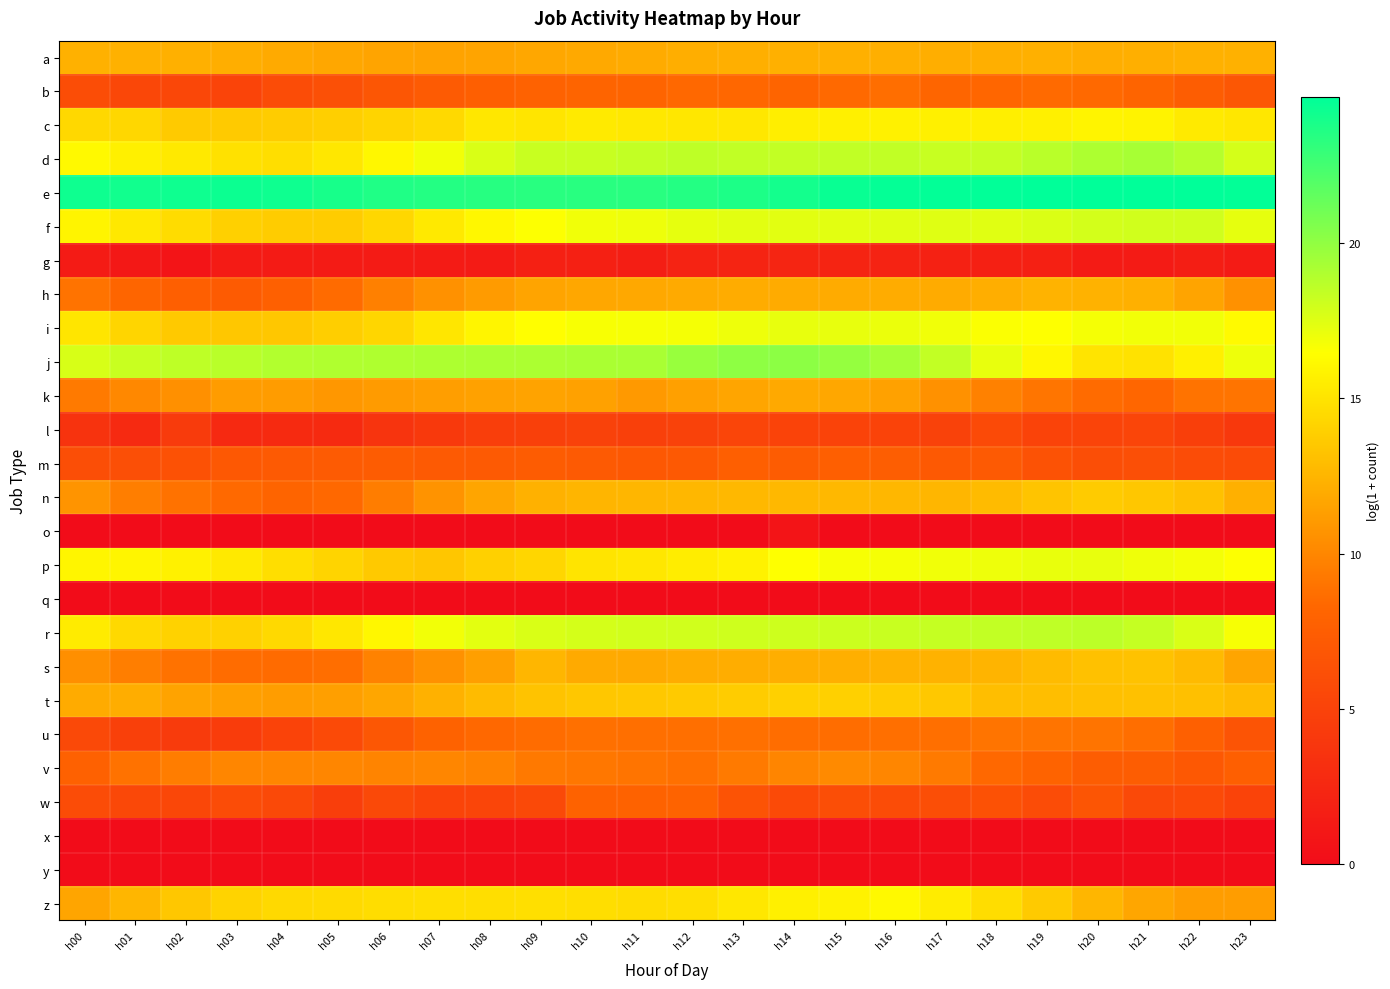

Reading left to right, transcribe all the data shown in this chart.

a: h00=12.3	h01=12.3	h02=12.2	h03=12.1	h04=11.9	h05=11.8	h06=11.6	h07=11.6	h08=11.6	h09=11.7	h10=11.8	h11=12.0	h12=12.1	h13=12.2	h14=12.2	h15=12.2	h16=12.2	h17=12.1	h18=12.2	h19=12.2	h20=12.1	h21=12.2	h22=12.3	h23=12.3
b: h00=6.0	h01=5.4	h02=5.4	h03=5.2	h04=5.9	h05=6.3	h06=6.8	h07=7.3	h08=7.6	h09=7.9	h10=8.1	h11=8.1	h12=8.4	h13=8.3	h14=8.1	h15=8.4	h16=8.7	h17=8.2	h18=8.3	h19=8.5	h20=8.4	h21=8.1	h22=7.5	h23=6.9
c: h00=14.4	h01=14.3	h02=13.6	h03=13.6	h04=13.7	h05=13.9	h06=14.1	h07=14.5	h08=15.2	h09=15.1	h10=15.4	h11=15.3	h12=15.2	h13=15.2	h14=15.5	h15=15.7	h16=15.7	h17=15.7	h18=15.6	h19=15.7	h20=15.9	h21=15.8	h22=15.4	h23=15.2
d: h00=16.1	h01=15.7	h02=15.3	h03=14.9	h04=14.7	h05=15.2	h06=16.0	h07=16.8	h08=17.7	h09=18.2	h10=18.2	h11=18.4	h12=18.6	h13=18.5	h14=18.4	h15=18.4	h16=18.5	h17=18.3	h18=18.3	h19=18.7	h20=19.1	h21=19.3	h22=18.8	h23=17.8
e: h00=24.2	h01=24.1	h02=24.2	h03=24.3	h04=24.2	h05=23.9	h06=23.7	h07=23.5	h08=23.4	h09=23.4	h10=23.4	h11=23.4	h12=23.5	h13=23.8	h14=24.1	h15=24.4	h16=24.5	h17=24.6	h18=24.6	h19=24.7	h20=24.7	h21=24.7	h22=24.7	h23=24.6
f: h00=15.9	h01=15.3	h02=14.6	h03=14.0	h04=13.8	h05=13.7	h06=14.4	h07=15.3	h08=16.0	h09=16.5	h10=16.9	h11=17.0	h12=17.2	h13=17.4	h14=17.4	h15=17.4	h16=17.5	h17=17.5	h18=17.4	h19=17.6	h20=17.9	h21=18.0	h22=18.0	h23=17.2
g: h00=1.4	h01=1.1	h02=0.7	h03=1.4	h04=1.4	h05=1.4	h06=1.4	h07=1.4	h08=1.4	h09=1.8	h10=1.8	h11=1.6	h12=2.1	h13=2.2	h14=2.3	h15=2.2	h16=2.1	h17=1.9	h18=1.8	h19=1.8	h20=1.4	h21=1.4	h22=1.6	h23=1.4
h: h00=9.0	h01=8.2	h02=7.6	h03=7.3	h04=7.7	h05=8.5	h06=9.7	h07=10.6	h08=11.1	h09=11.6	h10=11.7	h11=11.8	h12=12.0	h13=12.0	h14=12.0	h15=12.0	h16=12.0	h17=12.0	h18=12.1	h19=12.4	h20=12.3	h21=12.2	h22=11.6	h23=10.6
i: h00=15.1	h01=14.2	h02=13.6	h03=13.5	h04=13.5	h05=13.9	h06=14.3	h07=15.1	h08=15.9	h09=16.4	h10=16.7	h11=16.7	h12=16.8	h13=17.0	h14=17.2	h15=17.2	h16=17.1	h17=16.9	h18=16.6	h19=16.5	h20=16.8	h21=16.9	h22=16.9	h23=16.2
j: h00=17.7	h01=18.2	h02=18.5	h03=18.7	h04=18.9	h05=19.0	h06=19.0	h07=19.1	h08=19.1	h09=19.1	h10=19.2	h11=19.2	h12=19.8	h13=20.1	h14=20.2	h15=19.9	h16=19.3	h17=18.4	h18=17.2	h19=16.0	h20=15.0	h21=14.9	h22=15.7	h23=17.0
k: h00=9.3	h01=10.1	h02=10.6	h03=11.2	h04=11.2	h05=10.9	h06=11.1	h07=11.2	h08=11.4	h09=11.5	h10=11.5	h11=11.0	h12=11.3	h13=11.6	h14=11.9	h15=11.7	h16=11.4	h17=10.6	h18=9.7	h19=9.1	h20=8.5	h21=8.3	h22=9.0	h23=9.1
l: h00=3.6	h01=2.7	h02=4.4	h03=2.6	h04=2.8	h05=2.8	h06=3.6	h07=4.1	h08=4.6	h09=4.8	h10=5.0	h11=4.8	h12=5.0	h13=5.3	h14=5.1	h15=5.0	h16=5.1	h17=4.9	h18=5.7	h19=5.1	h20=5.2	h21=5.3	h22=4.7	h23=4.1
m: h00=6.1	h01=6.2	h02=6.4	h03=7.0	h04=7.2	h05=7.3	h06=7.3	h07=7.2	h08=7.2	h09=7.4	h10=7.1	h11=7.0	h12=7.1	h13=7.6	h14=7.4	h15=7.6	h16=7.5	h17=7.1	h18=7.2	h19=6.5	h20=6.1	h21=6.2	h22=5.9	h23=5.8
n: h00=10.7	h01=9.6	h02=8.9	h03=8.4	h04=8.1	h05=8.4	h06=9.5	h07=10.7	h08=11.6	h09=12.3	h10=12.5	h11=12.6	h12=12.6	h13=12.7	h14=12.6	h15=12.7	h16=12.6	h17=12.6	h18=12.8	h19=13.4	h20=13.7	h21=13.5	h22=13.1	h23=12.2
o: h00=0.0	h01=0.0	h02=0.0	h03=0.0	h04=0.0	h05=0.0	h06=0.0	h07=0.0	h08=0.0	h09=0.0	h10=0.0	h11=0.0	h12=0.0	h13=0.0	h14=0.7	h15=0.0	h16=0.0	h17=0.0	h18=0.0	h19=0.0	h20=0.0	h21=0.0	h22=0.0	h23=0.0
p: h00=16.0	h01=15.9	h02=15.8	h03=15.3	h04=14.8	h05=14.2	h06=13.6	h07=13.4	h08=14.0	h09=14.3	h10=15.0	h11=15.2	h12=15.5	h13=15.8	h14=16.5	h15=16.7	h16=16.8	h17=16.9	h18=17.0	h19=17.2	h20=17.2	h21=17.0	h22=16.8	h23=16.5
q: h00=0.0	h01=0.0	h02=0.0	h03=0.0	h04=0.0	h05=0.0	h06=0.0	h07=0.0	h08=0.0	h09=0.0	h10=0.0	h11=0.0	h12=0.0	h13=0.0	h14=0.0	h15=0.0	h16=0.0	h17=0.0	h18=0.0	h19=0.0	h20=0.0	h21=0.0	h22=0.0	h23=0.0
r: h00=15.4	h01=14.5	h02=14.1	h03=14.0	h04=14.4	h05=15.2	h06=16.0	h07=16.8	h08=17.4	h09=17.7	h10=17.8	h11=17.9	h12=18.0	h13=18.0	h14=18.1	h15=18.1	h16=18.2	h17=18.3	h18=18.4	h19=18.5	h20=18.6	h21=18.3	h22=17.7	h23=16.7
s: h00=10.5	h01=9.6	h02=8.9	h03=8.6	h04=8.5	h05=8.7	h06=9.7	h07=10.6	h08=11.3	h09=12.6	h10=12.0	h11=11.9	h12=12.0	h13=12.1	h14=12.1	h15=12.2	h16=12.4	h17=12.3	h18=12.5	h19=12.8	h20=13.2	h21=13.2	h22=12.8	h23=11.7
t: h00=12.0	h01=12.1	h02=11.6	h03=11.3	h04=11.2	h05=11.3	h06=11.7	h07=12.3	h08=12.8	h09=13.2	h10=13.5	h11=13.5	h12=13.6	h13=13.8	h14=14.0	h15=14.0	h16=13.8	h17=13.5	h18=13.0	h19=13.0	h20=13.1	h21=13.1	h22=13.1	h23=12.8
u: h00=5.6	h01=4.8	h02=4.3	h03=4.4	h04=5.1	h05=5.7	h06=6.9	h07=7.9	h08=8.4	h09=8.6	h10=8.8	h11=8.7	h12=8.8	h13=8.8	h14=8.7	h15=8.6	h16=8.8	h17=8.8	h18=9.0	h19=9.1	h20=9.0	h21=8.7	h22=7.7	h23=6.6
v: h00=7.8	h01=8.9	h02=9.5	h03=10.0	h04=10.0	h05=10.0	h06=9.9	h07=10.0	h08=9.8	h09=9.3	h10=9.2	h11=9.0	h12=8.8	h13=9.3	h14=9.9	h15=10.2	h16=10.0	h17=9.3	h18=8.4	h19=8.0	h20=7.4	h21=7.5	h22=7.0	h23=7.7
w: h00=5.9	h01=5.5	h02=5.4	h03=5.9	h04=5.6	h05=4.5	h06=5.6	h07=5.2	h08=5.2	h09=5.6	h10=7.9	h11=7.9	h12=8.0	h13=6.5	h14=5.7	h15=6.1	h16=5.9	h17=6.0	h18=6.4	h19=5.9	h20=6.7	h21=5.6	h22=5.7	h23=5.1
x: h00=0.0	h01=0.0	h02=0.0	h03=0.0	h04=0.0	h05=0.0	h06=0.0	h07=0.0	h08=0.0	h09=0.0	h10=0.0	h11=0.0	h12=0.0	h13=0.0	h14=0.0	h15=0.0	h16=0.0	h17=0.0	h18=0.0	h19=0.0	h20=0.0	h21=0.0	h22=0.0	h23=0.0
y: h00=0.0	h01=0.0	h02=0.0	h03=0.0	h04=0.0	h05=0.0	h06=0.0	h07=0.0	h08=0.0	h09=0.0	h10=0.0	h11=0.0	h12=0.0	h13=0.0	h14=0.0	h15=0.0	h16=0.0	h17=0.0	h18=0.0	h19=0.0	h20=0.0	h21=0.0	h22=0.0	h23=0.0
z: h00=11.7	h01=12.6	h02=13.5	h03=14.1	h04=14.5	h05=14.5	h06=14.7	h07=14.7	h08=14.7	h09=14.8	h10=14.7	h11=14.6	h12=14.7	h13=15.1	h14=15.6	h15=15.8	h16=16.2	h17=15.4	h18=14.6	h19=13.6	h20=12.6	h21=11.7	h22=11.2	h23=11.2